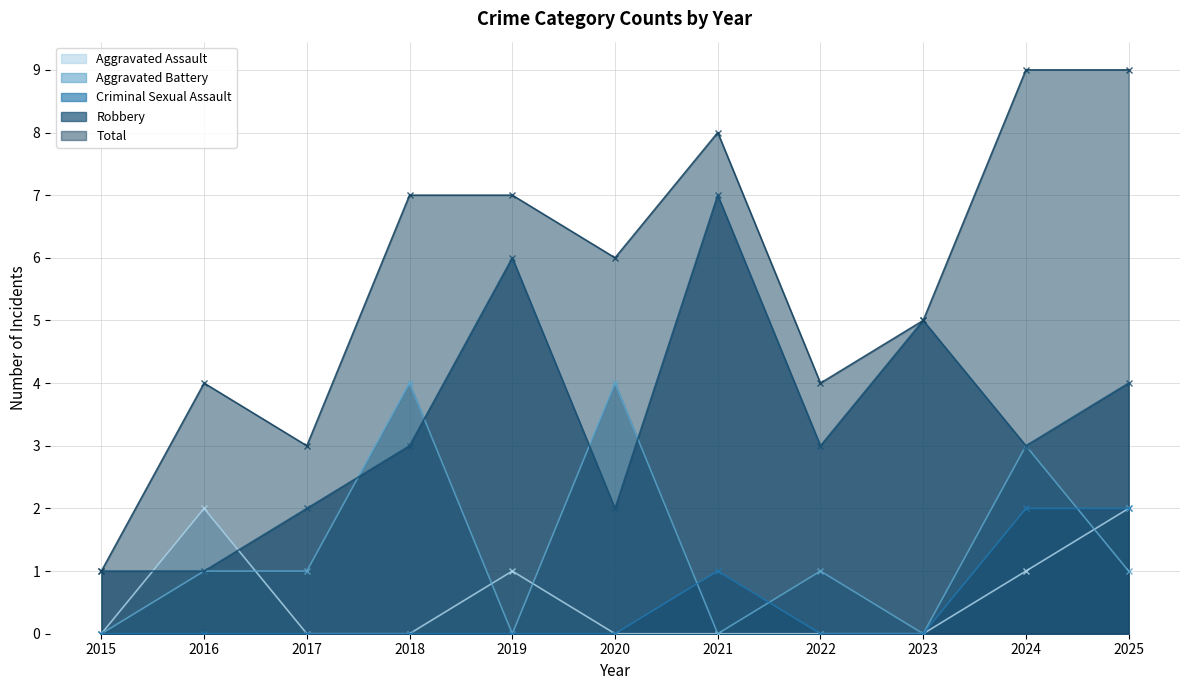

What value does the Robbery series have at 2019?

6